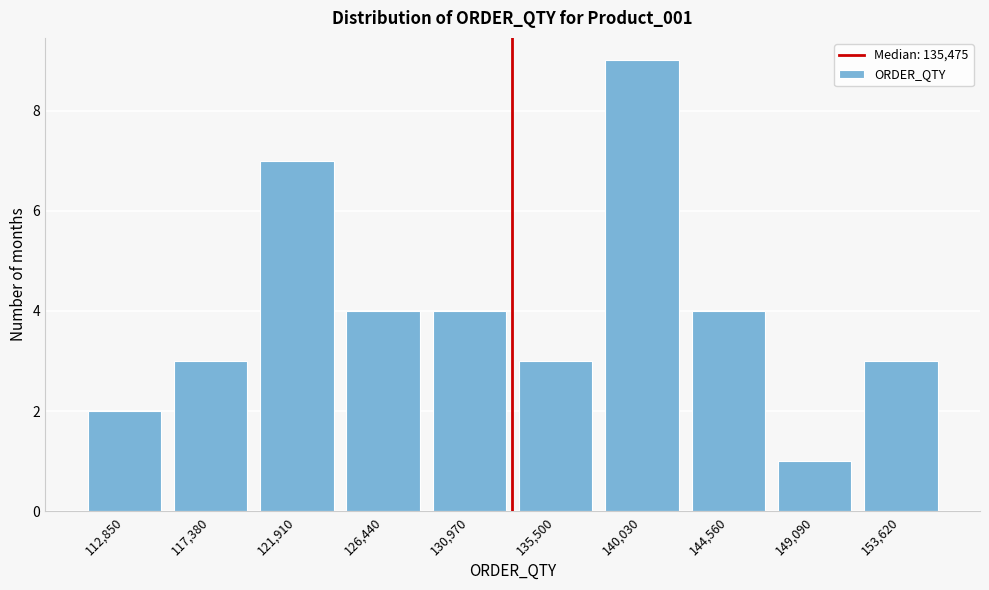

Reading left to right, list all the values displayed in this chart.

112,850=2	117,380=3	121,910=7	126,440=4	130,970=4	135,500=3	140,030=9	144,560=4	149,090=1	153,620=3